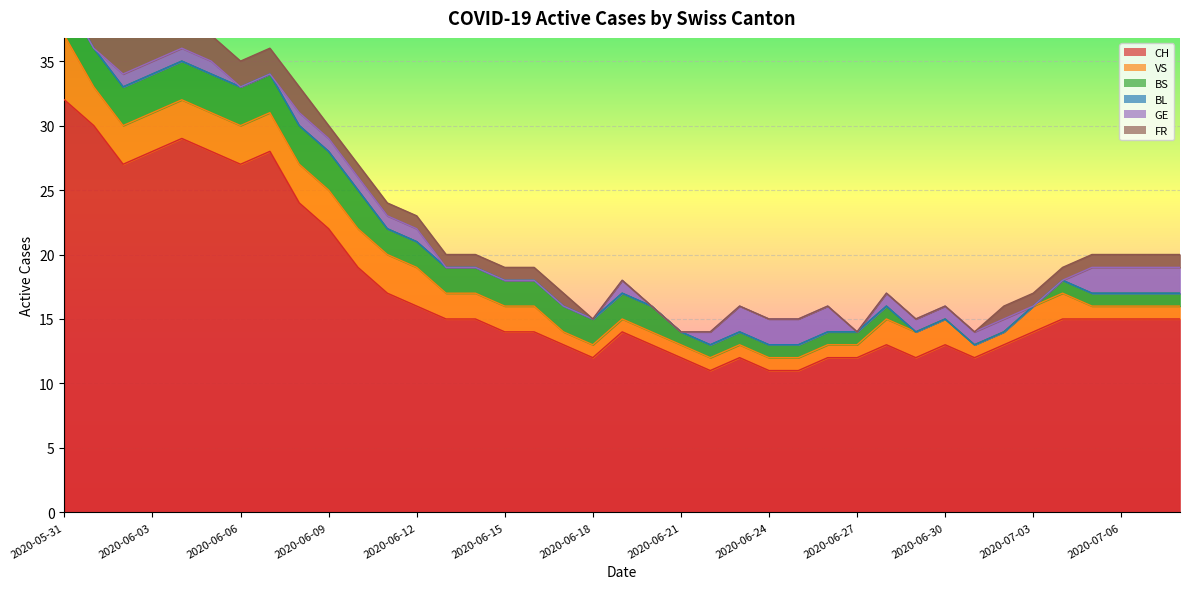

Rank the series at 2020-06-25 from lowest to highest value.

BL, FR, VS, BS, GE, CH